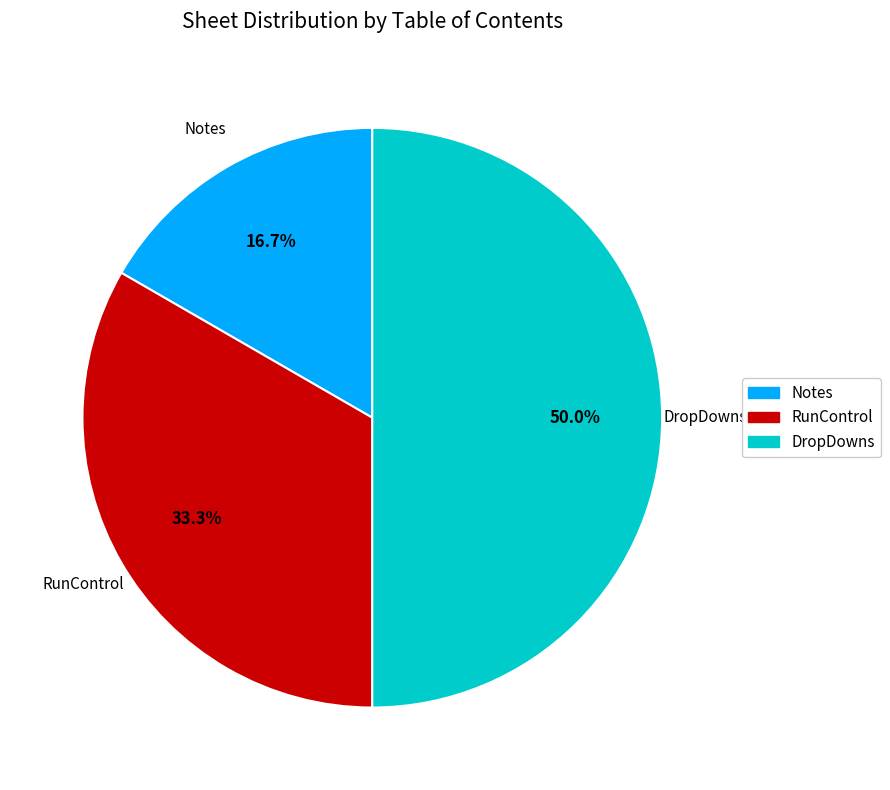

True or false: DropDowns accounts for 38% of the total.

False